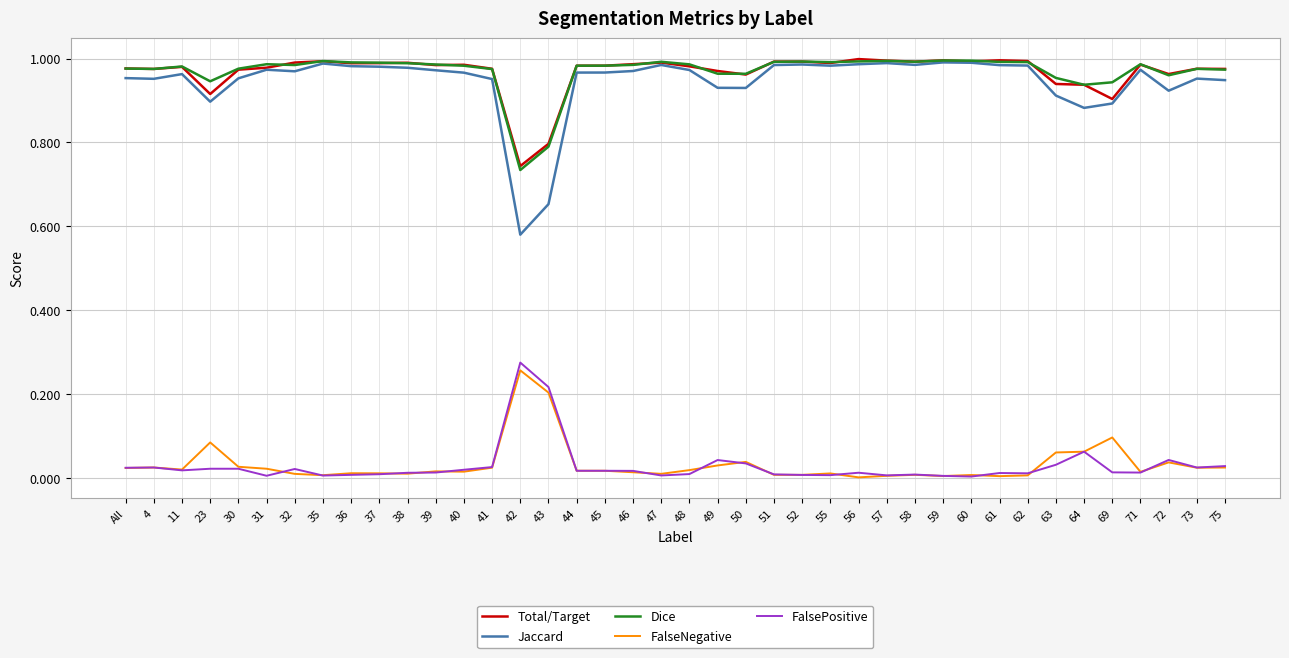

What position from the left is 51?

24